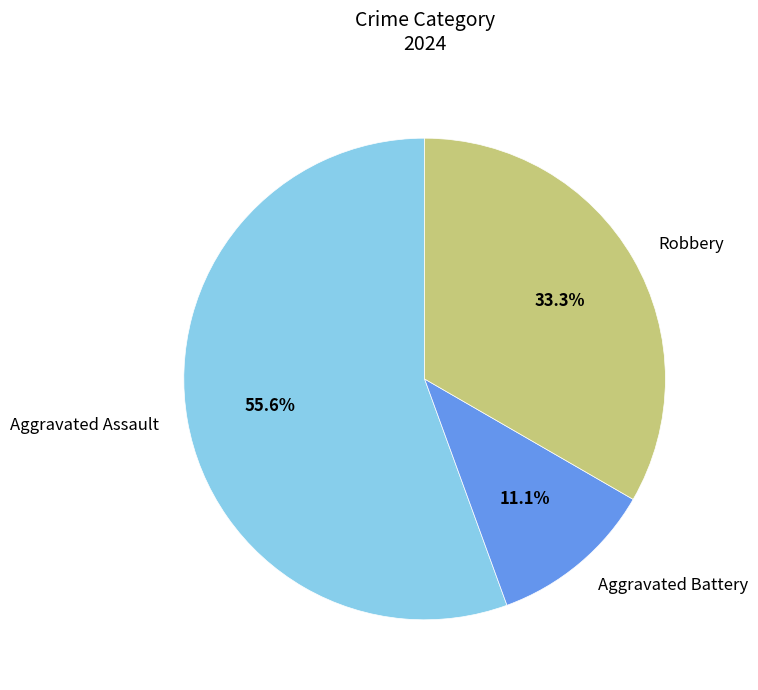

How many slices are in this pie chart?

3